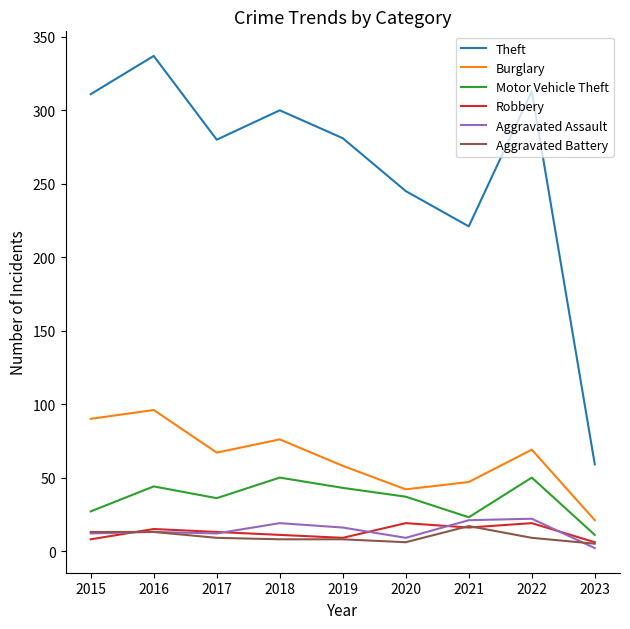

The value of Burglary at 2018 is 76. True or false?

True